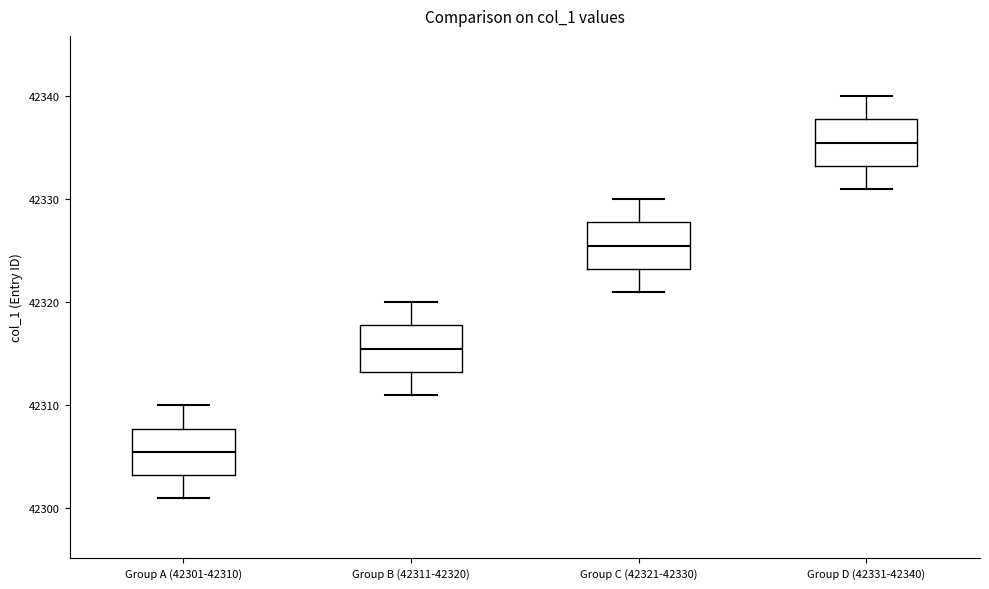

Reading left to right, transcribe this box plot: for each box, give where its median line is, the range the box spans, and where its two whiskers end, as read against the y-axis. The values are not printed on the chart, so give them approximately, as read against the axis.

Group A (42301-42310): median 42306, box 42303 to 42308, whiskers 42301 to 42310
Group B (42311-42320): median 42316, box 42313 to 42318, whiskers 42311 to 42320
Group C (42321-42330): median 42326, box 42323 to 42328, whiskers 42321 to 42330
Group D (42331-42340): median 42336, box 42333 to 42338, whiskers 42331 to 42340